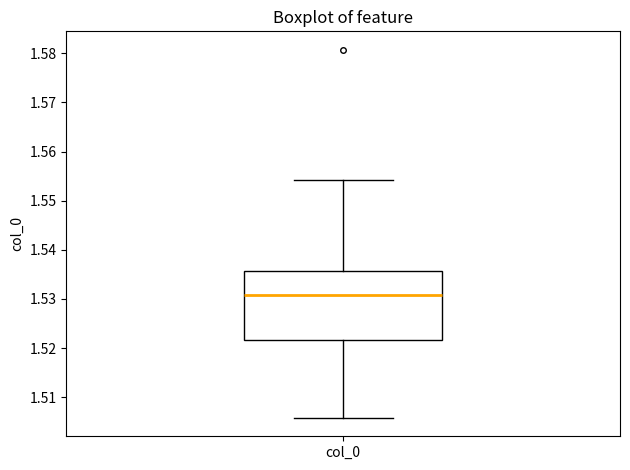

Read this box plot against the y-axis: the position of the median line, the range covered by the box, and the ends of both whiskers. The values are not printed on the chart, so give them approximately, as read against the axis.

median 1.531, box 1.522 to 1.536, whiskers 1.506 to 1.554